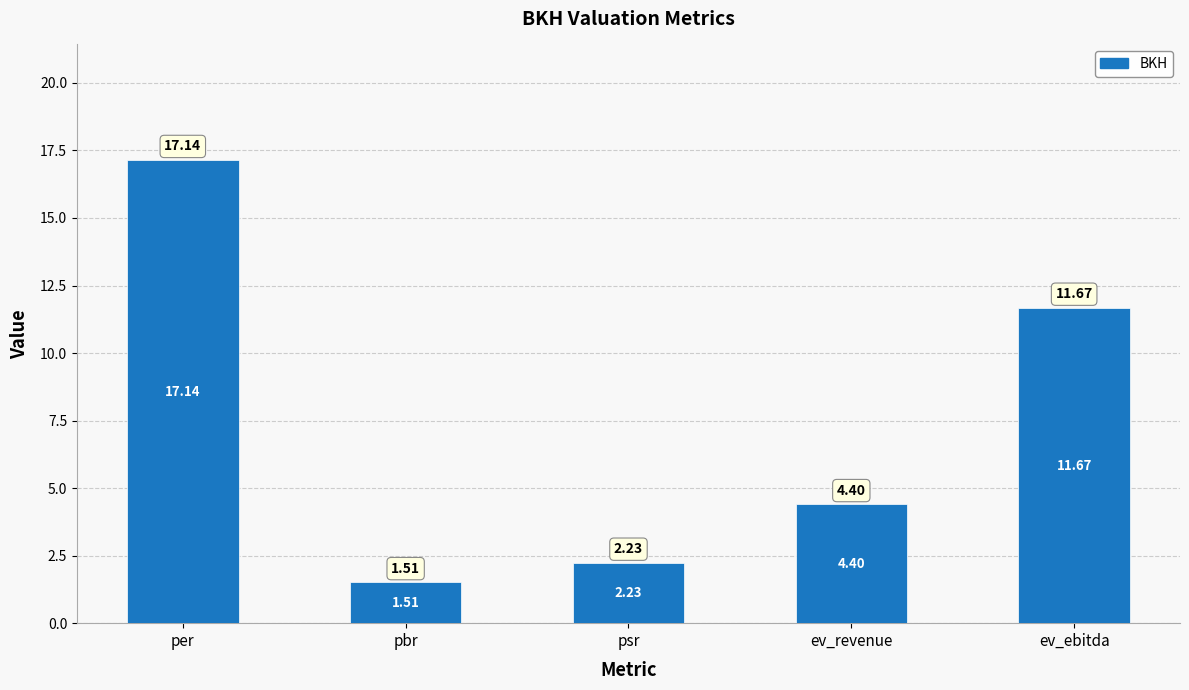

Rank the categories by value from highest to lowest.

per, ev_ebitda, ev_revenue, psr, pbr